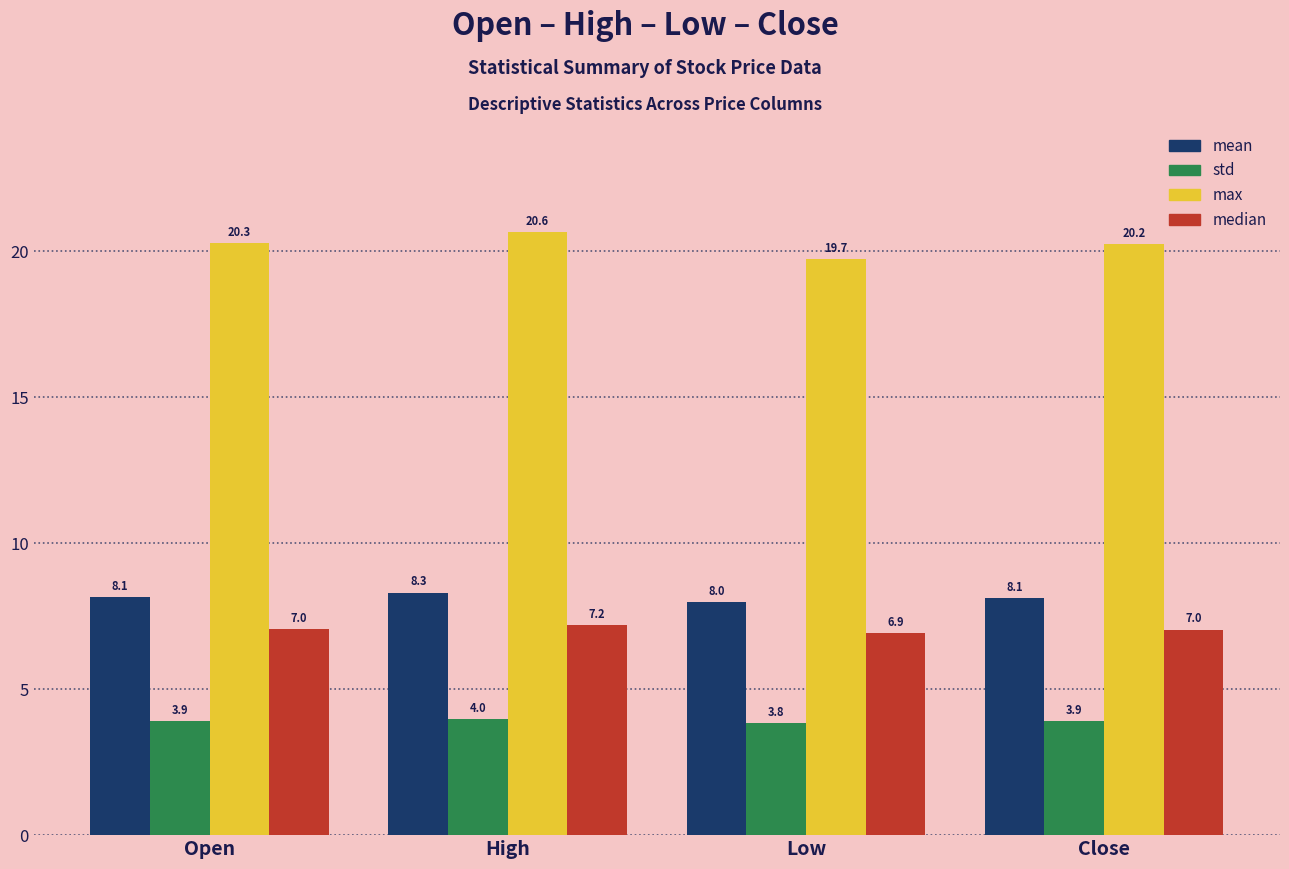

How many groups of bars are there?

4